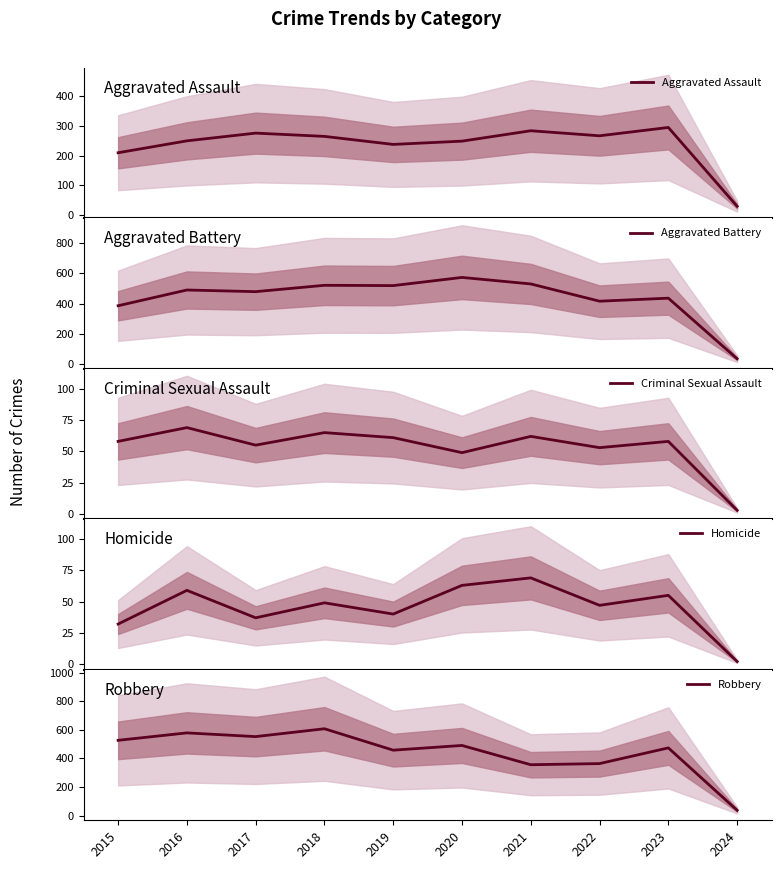

Where is the first local minimum for Criminal Sexual Assault?

2017